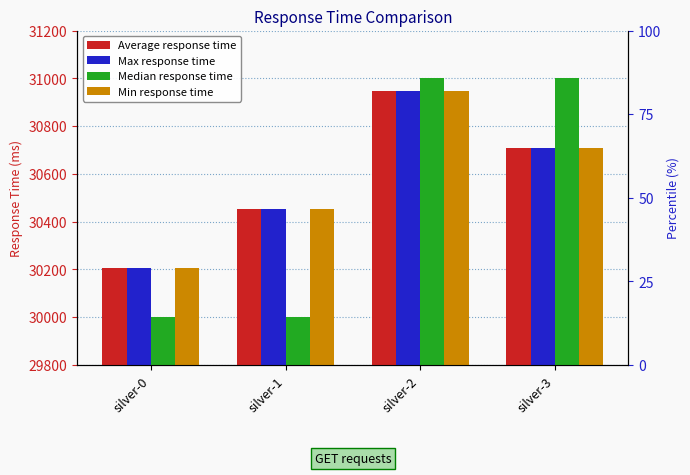

Between silver-2 and silver-1, which is larger?

silver-2